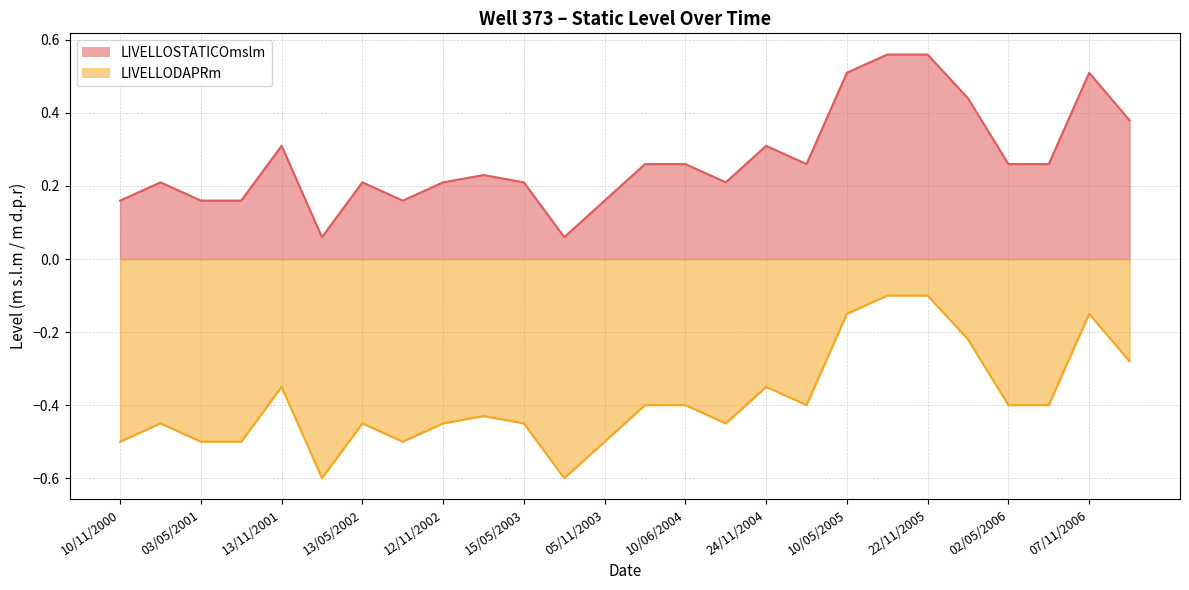

How many lines are shown in the chart?

2